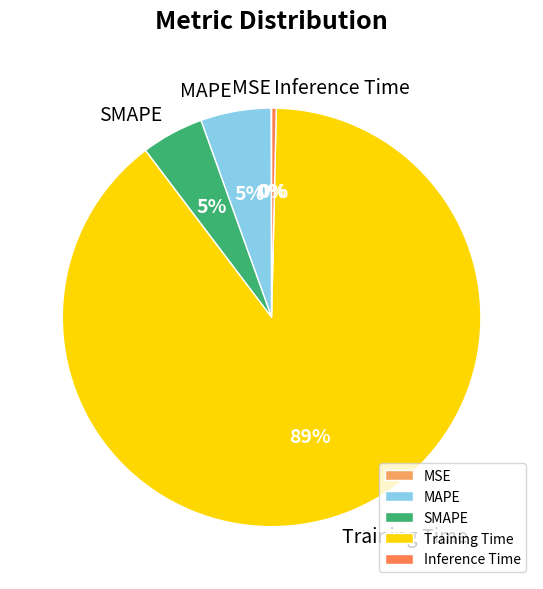

To the nearest percent, what is the average slice percentage?

20%